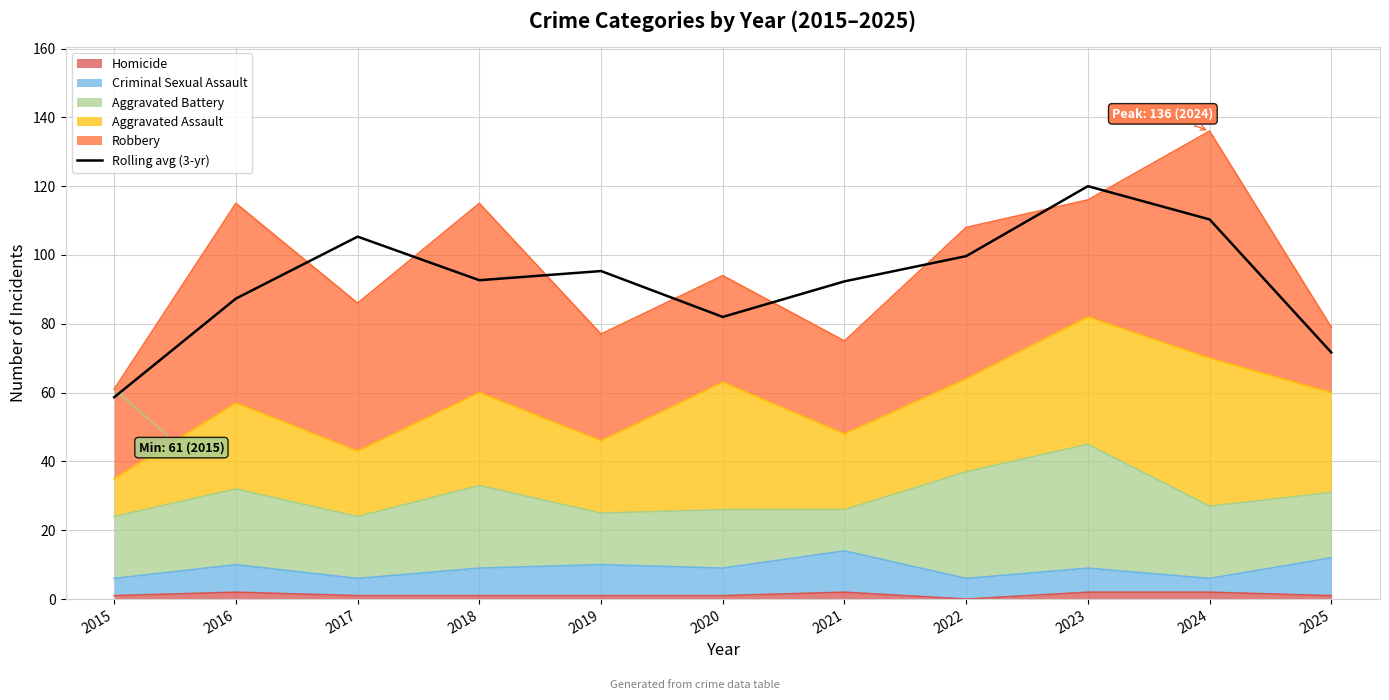

Reading left to right, list all the values displayed in this chart.

58.7	87.3	105.3	92.7	95.3	82.0	92.3	99.7	120.0	110.3	71.7